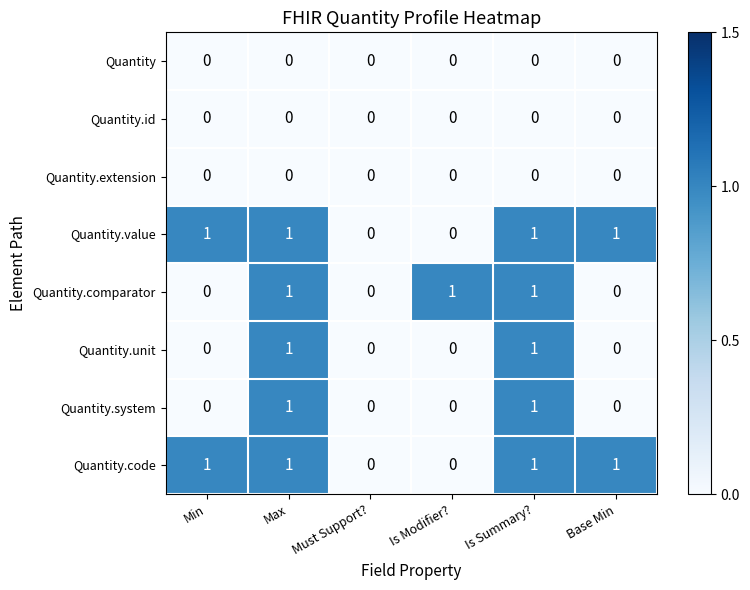

The value of Quantity at Max is 0. True or false?

True